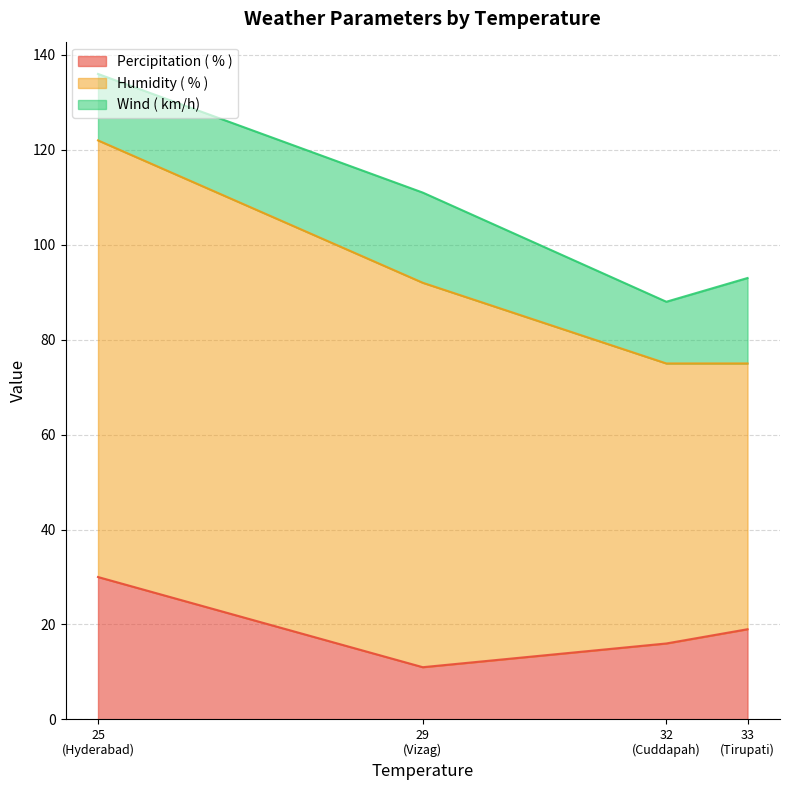

Where is Humidity ( % ) nearest to the value 74?

Vizag